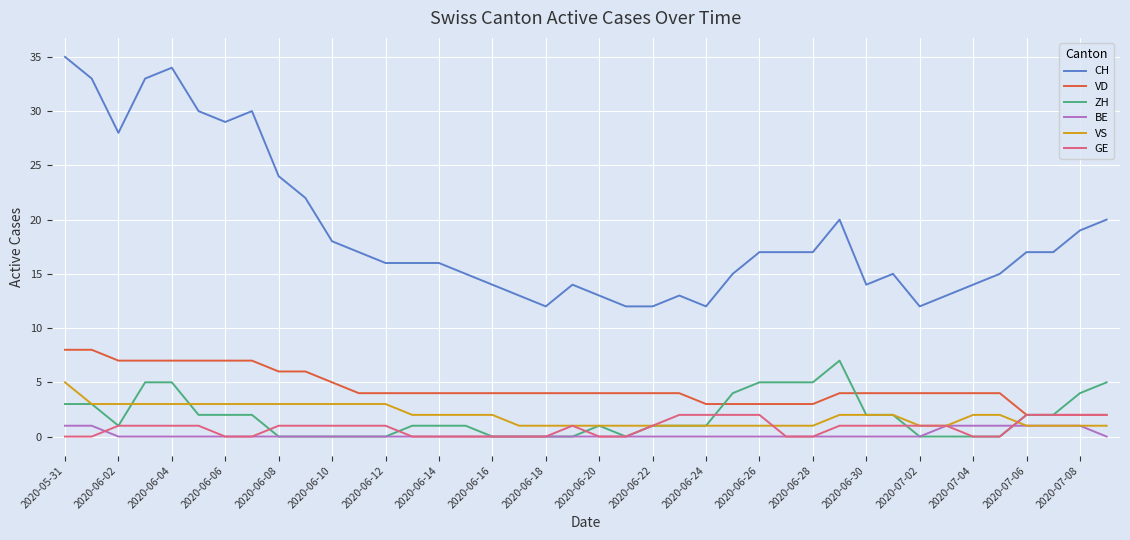

How many lines are shown in the chart?

6